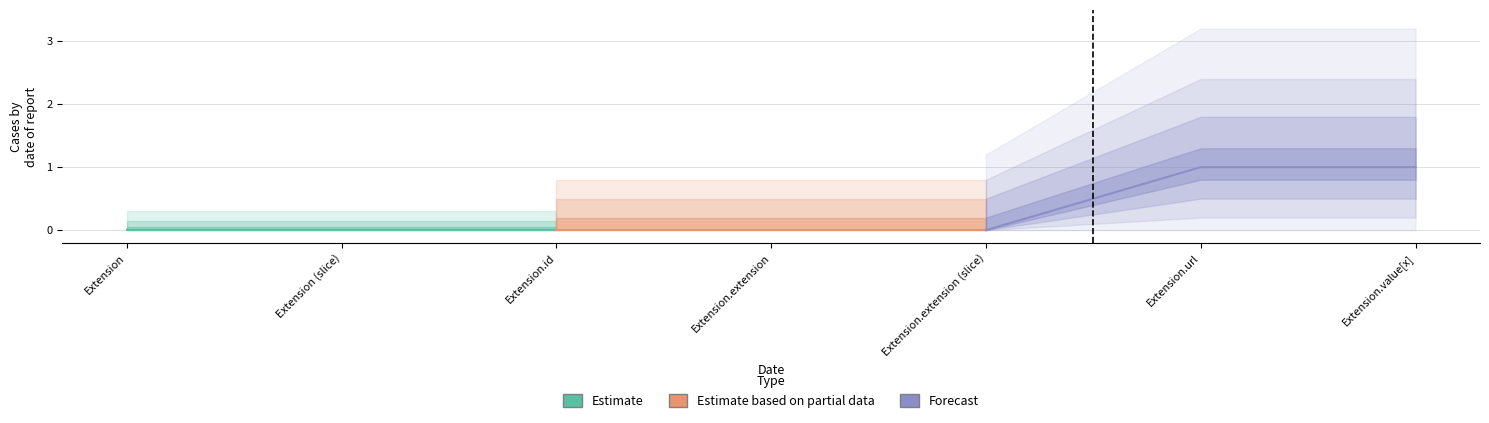

What is the label of the 2nd point from the left?

Extension (slice)